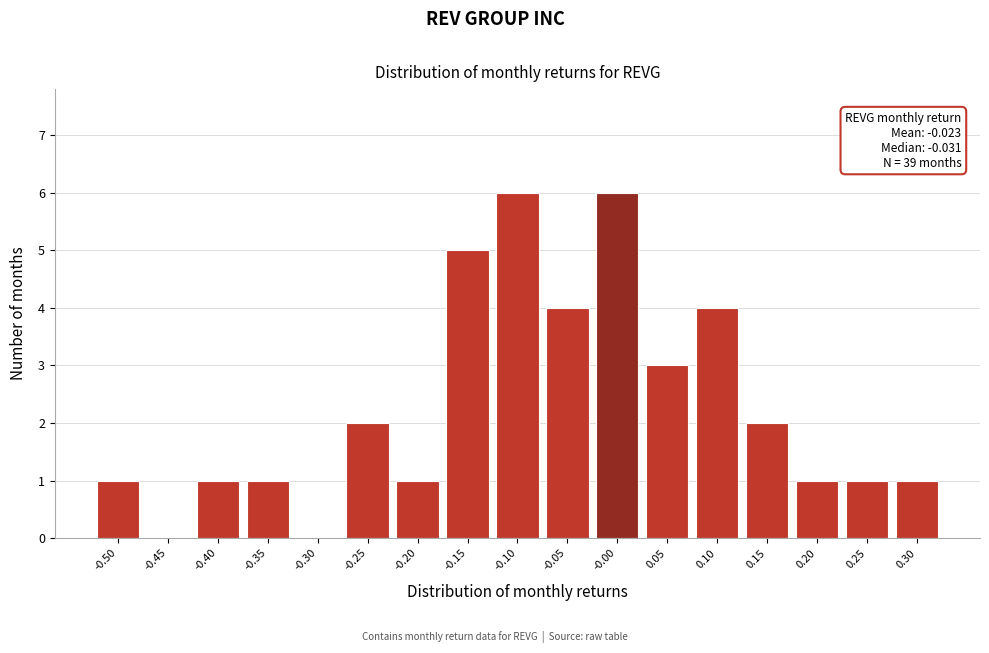

Reading left to right, transcribe all the data shown in this chart.

-0.50=1	-0.45=0	-0.40=1	-0.35=1	-0.30=0	-0.25=2	-0.20=1	-0.15=5	-0.10=6	-0.05=4	-0.00=6	0.05=3	0.10=4	0.15=2	0.20=1	0.25=1	0.30=1